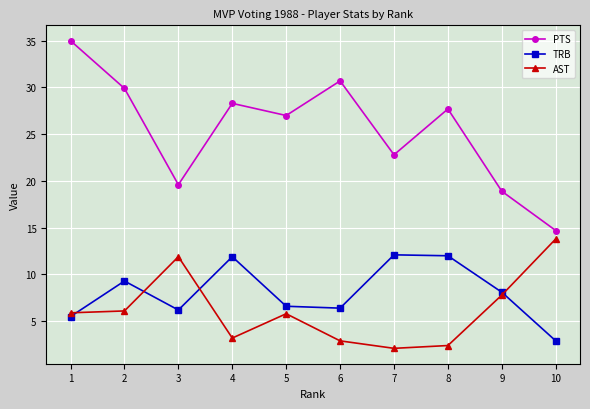

What is the sum of all PTS values?

254.6